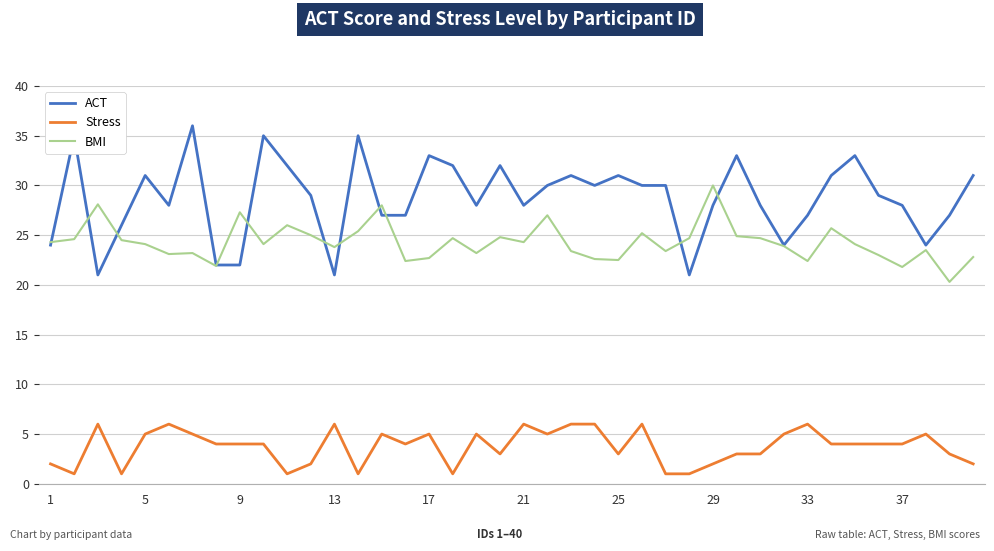

True or false: Stress and BMI intersect in this chart.

False